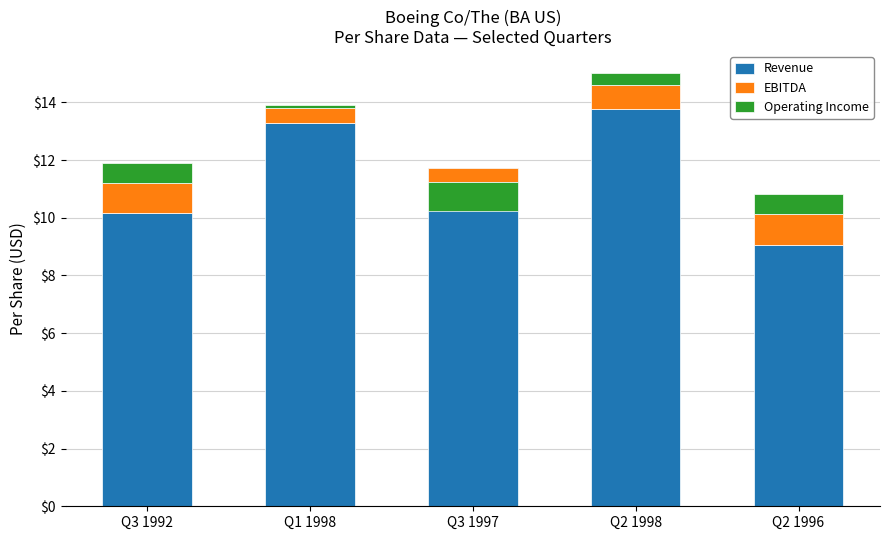

What is the difference between the highest and lowest values at Q3 1992?

9.5